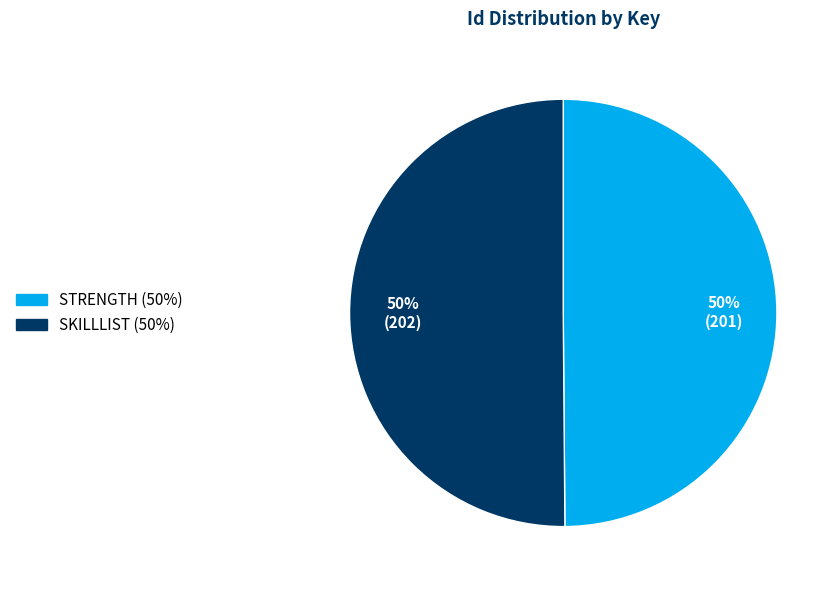

The SKILLLIST slice represents 50% of the pie. True or false?

True